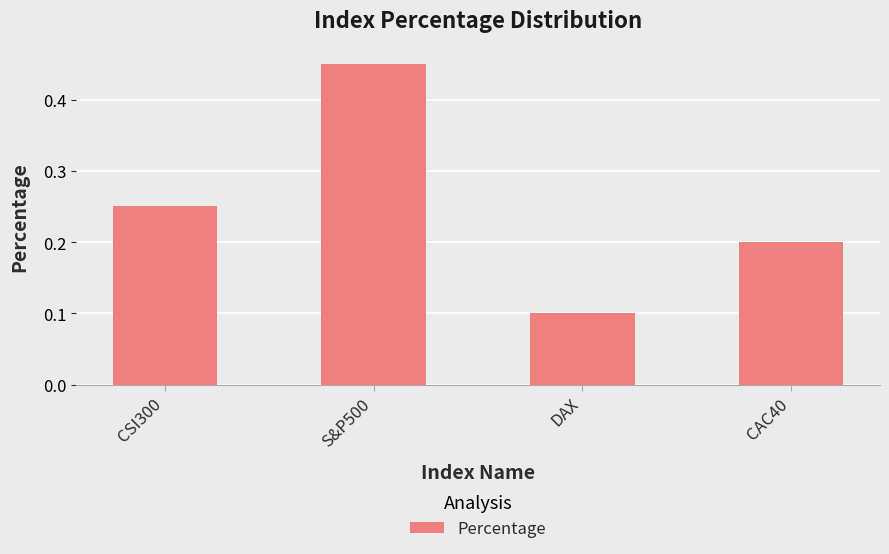

True or false: the data shows 0.2 at CAC40.

True